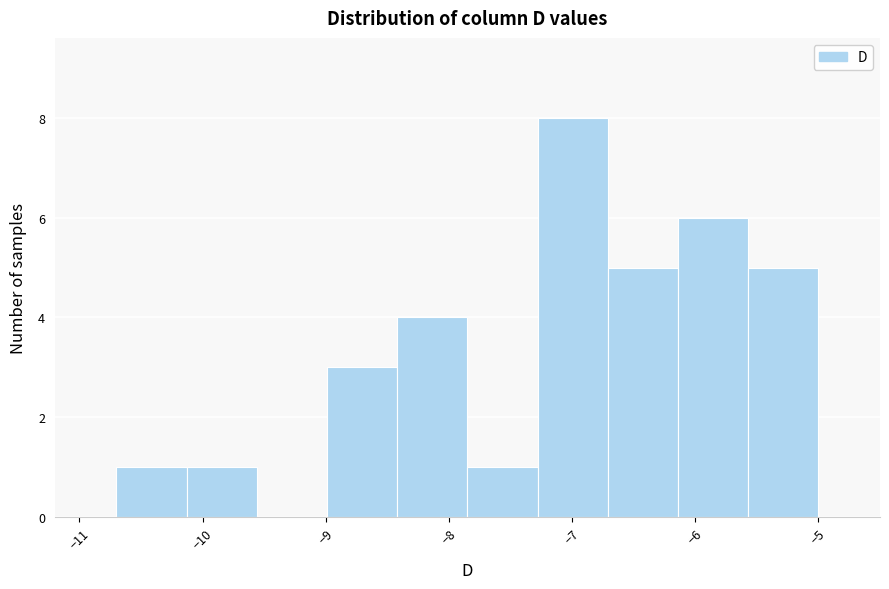

How tall is the bar that spans -6.71 to -6.14 on the x-axis? Neither the bar edges nor the heights are printed on the chart, so give them approximately, as read against the axes.

5